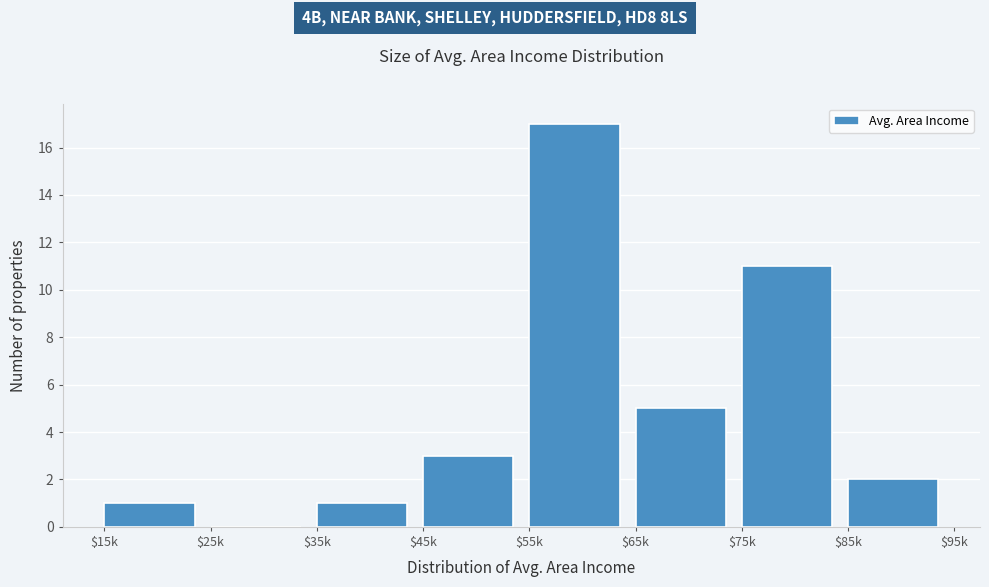

What is the greatest value displayed?

17